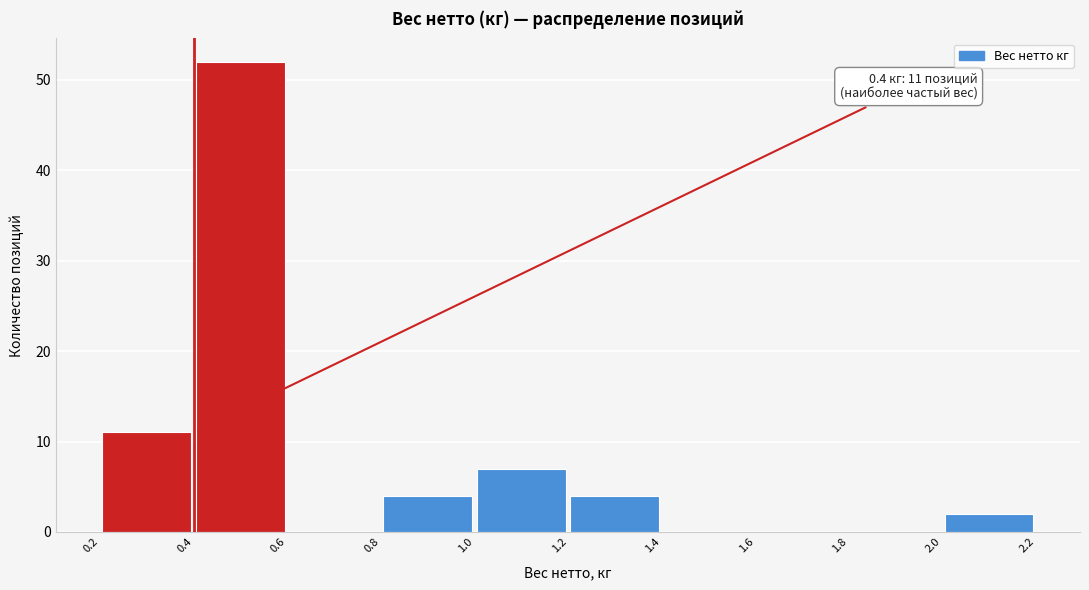

Over which range of the x-axis is the bar tallest?

0.4 to 0.6